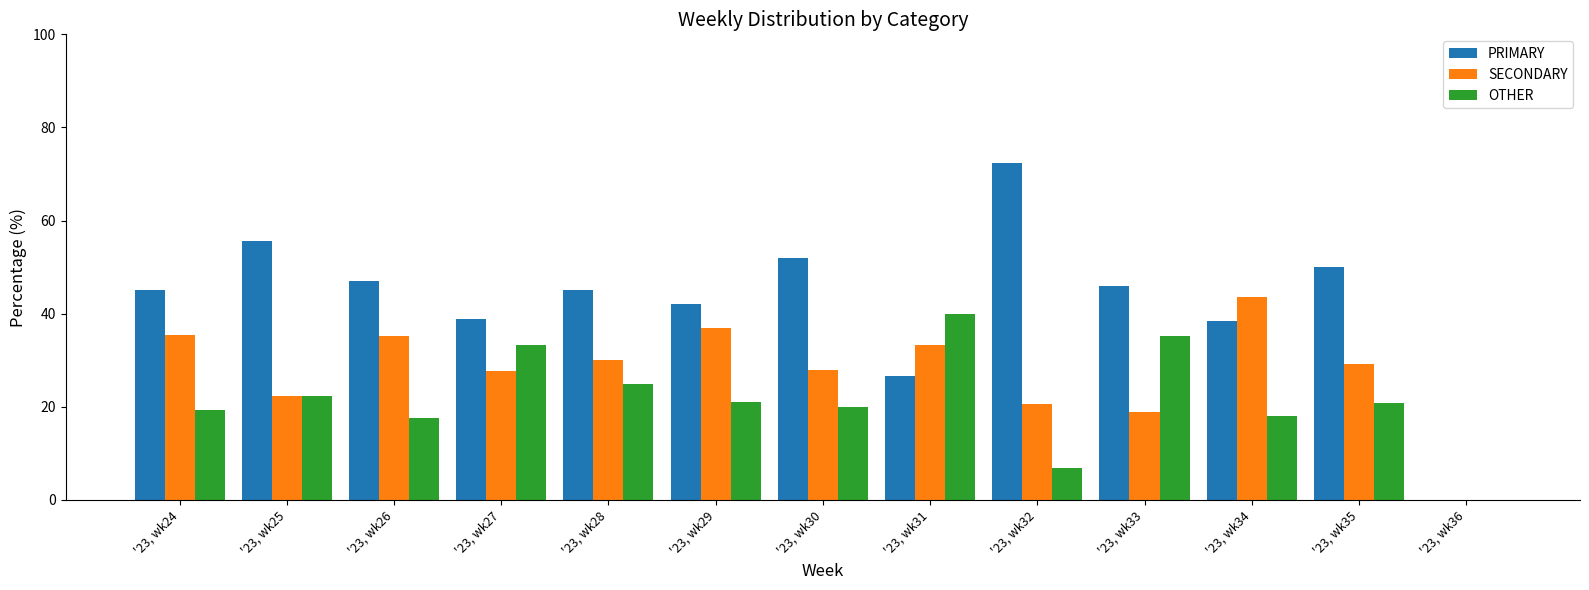

How many values in the SECONDARY series exceed 29?

7